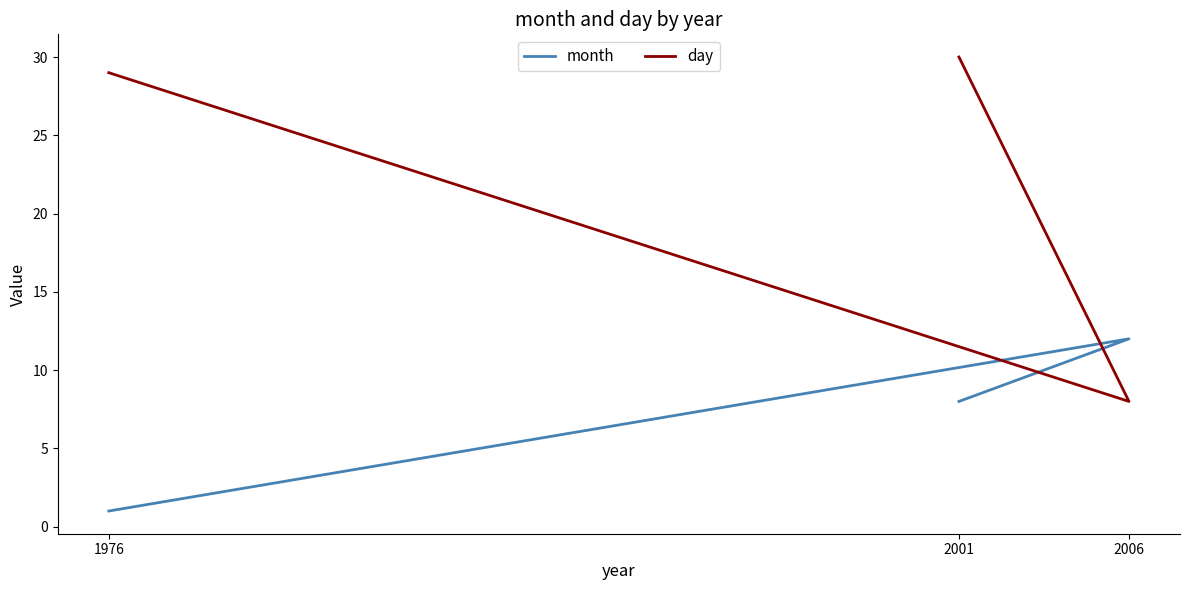

What is the smallest value displayed?

1